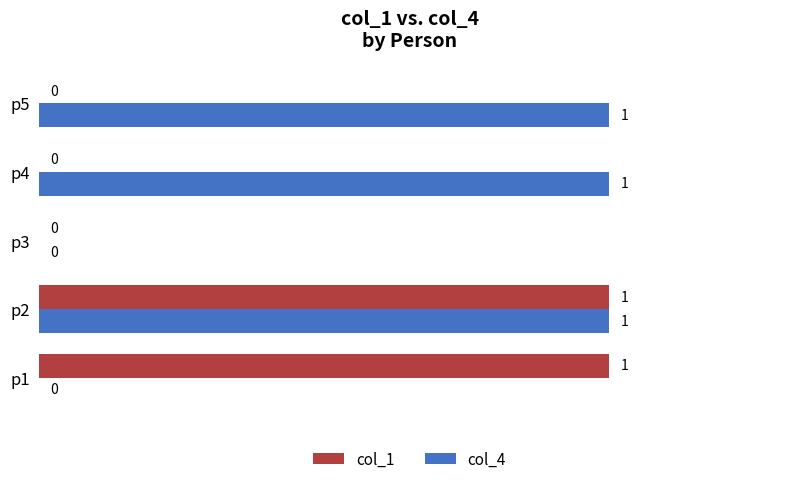

What is the sum of all col_4 values?

3